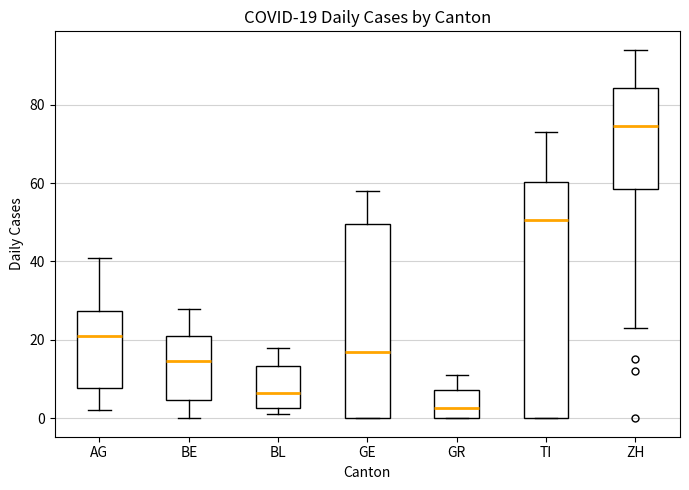

Which box is the tallest, from its lower edge to its upper edge?

TI